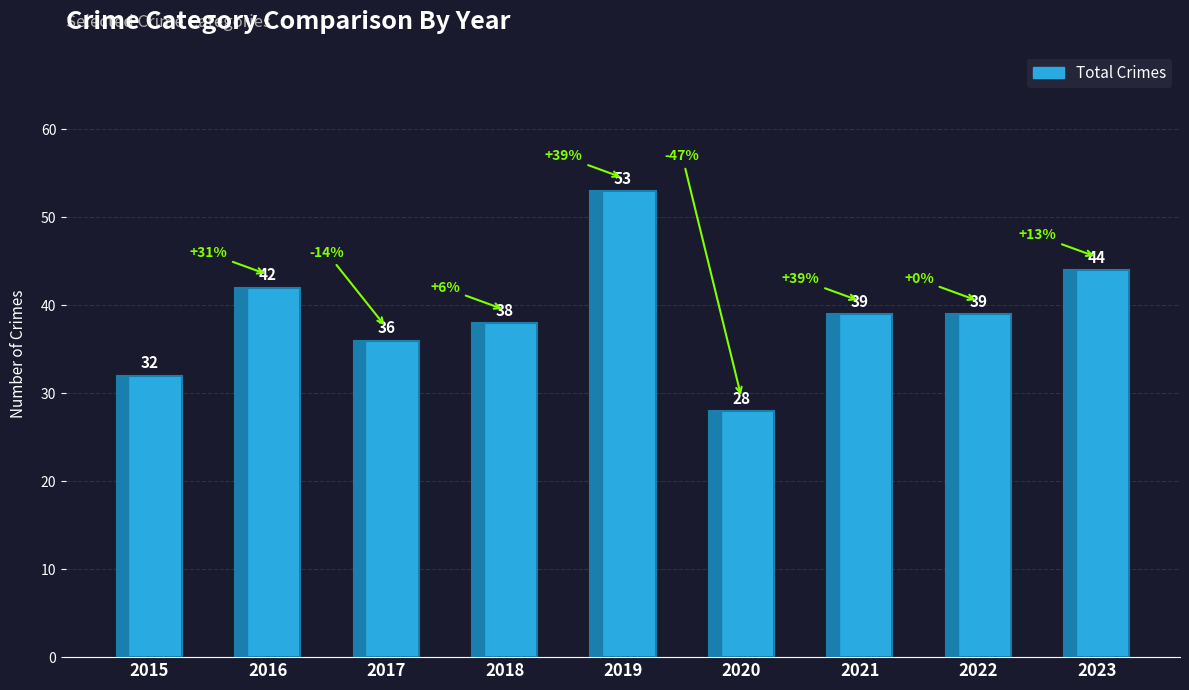

How many bars are there in total?

9